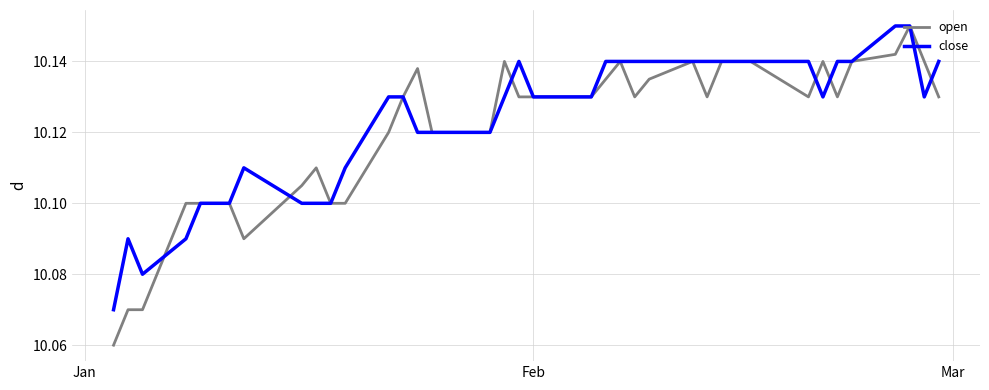

Which series has the widest spread of values?

open